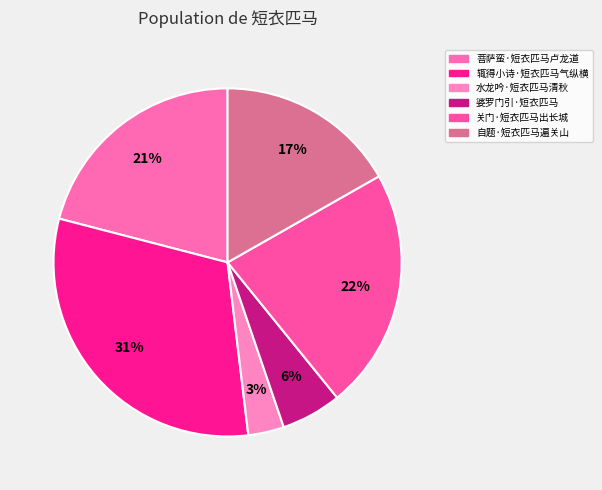

Do 水龙吟·短衣匹马清秋 and 自题·短衣匹马遍关山 together represent more than half of the pie?

No